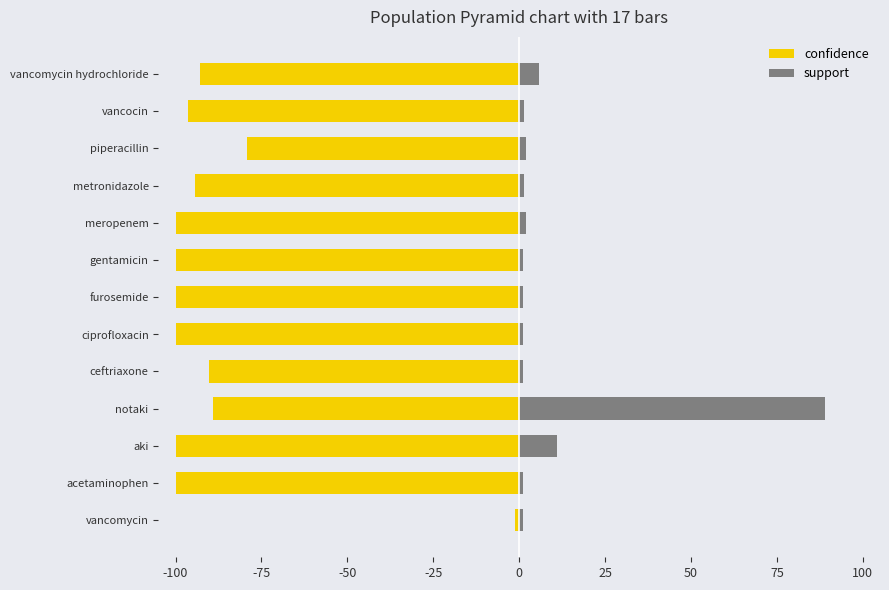

Which series has the largest total across all categories?

support